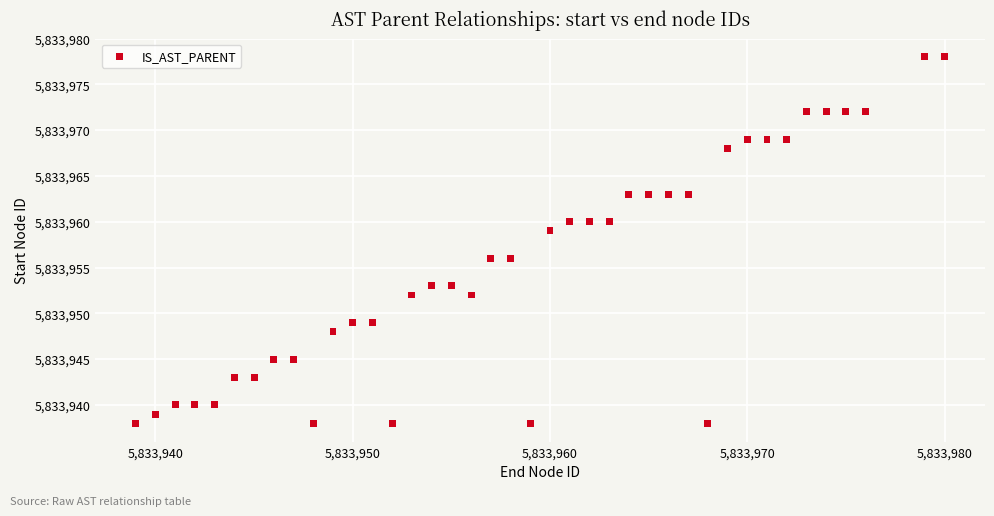

What is the range of X values (max minus min)?

41